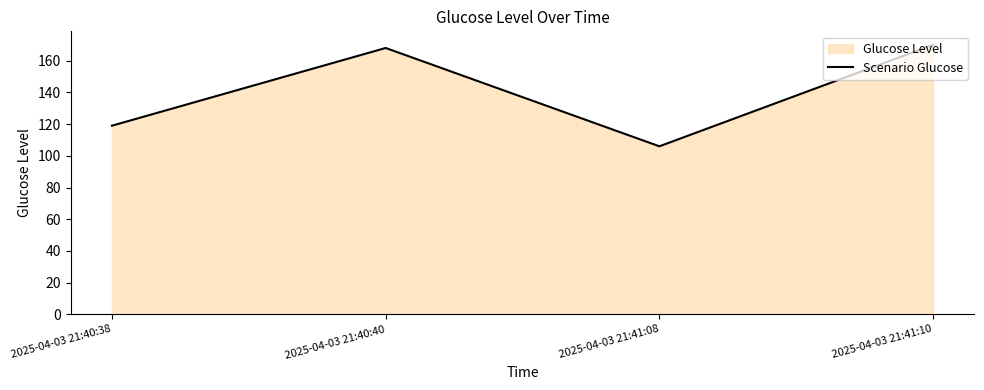

What is the sum of the values at 2025-04-03 21:41:10 and 2025-04-03 21:40:40?

338